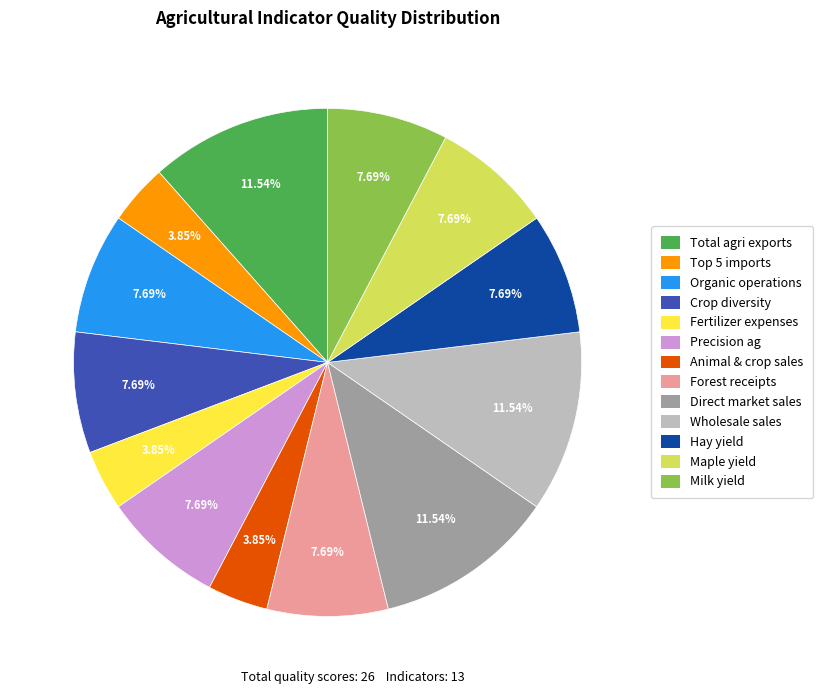

Do Milk yield and Direct market sales together represent more than half of the pie?

No